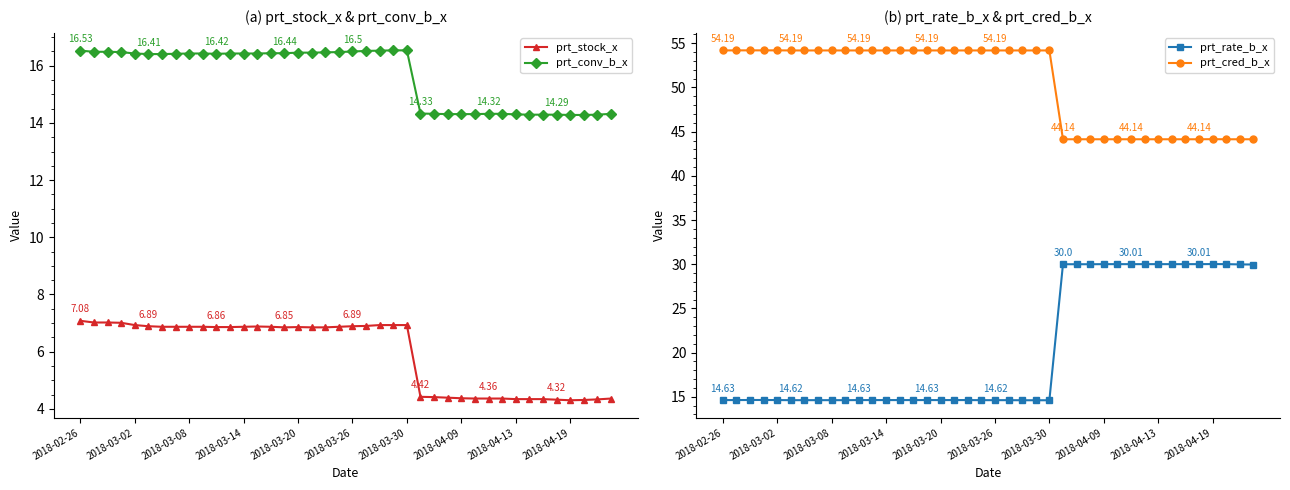

True or false: prt_stock_x and prt_conv_b_x intersect in this chart.

False